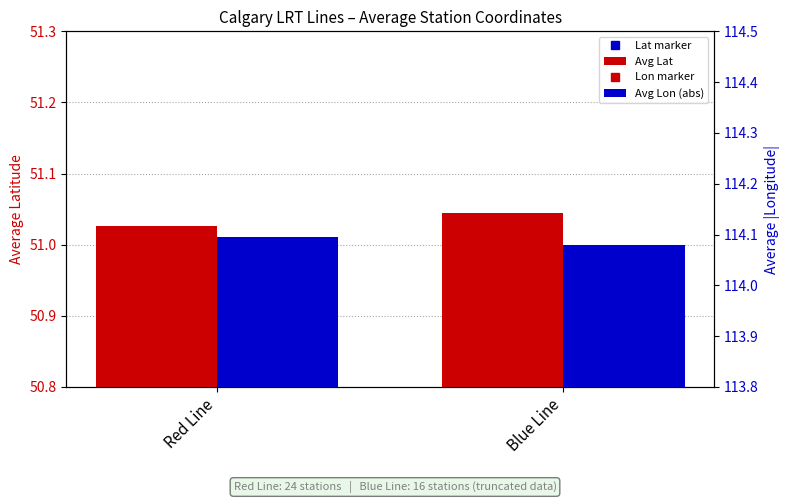

Reading left to right, what are all the values shown in this chart?

Avg Lat: Red Line=51.0	Blue Line=51.0
Avg Lon (abs): Red Line=114.1	Blue Line=114.1